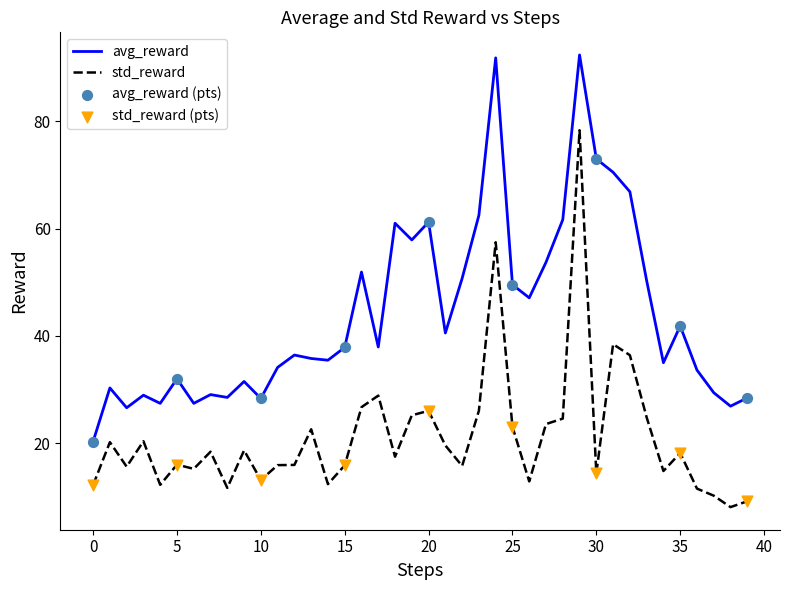

True or false: avg_reward and std_reward intersect in this chart.

False